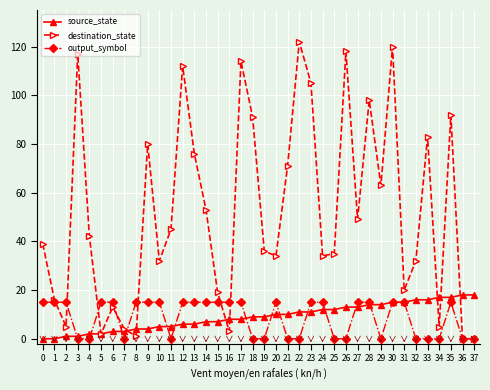

Between 22 and 31, which series saw the biggest shift?

destination_state